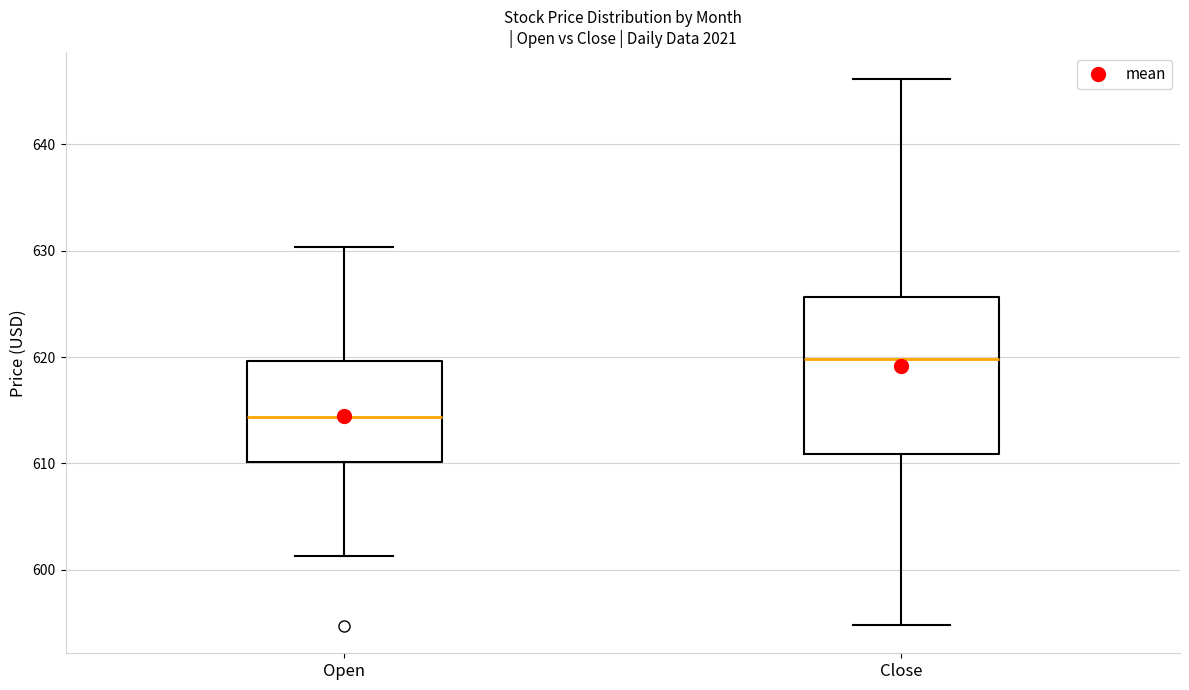

Which box's median line is the highest?

Close